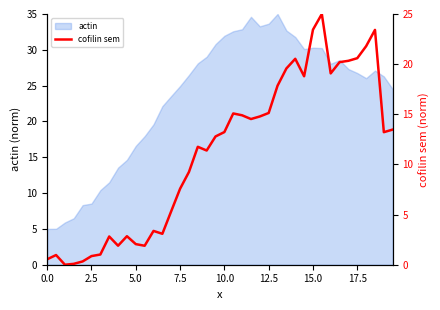

The actin series shows 26.8 at 17.5. True or false?

True